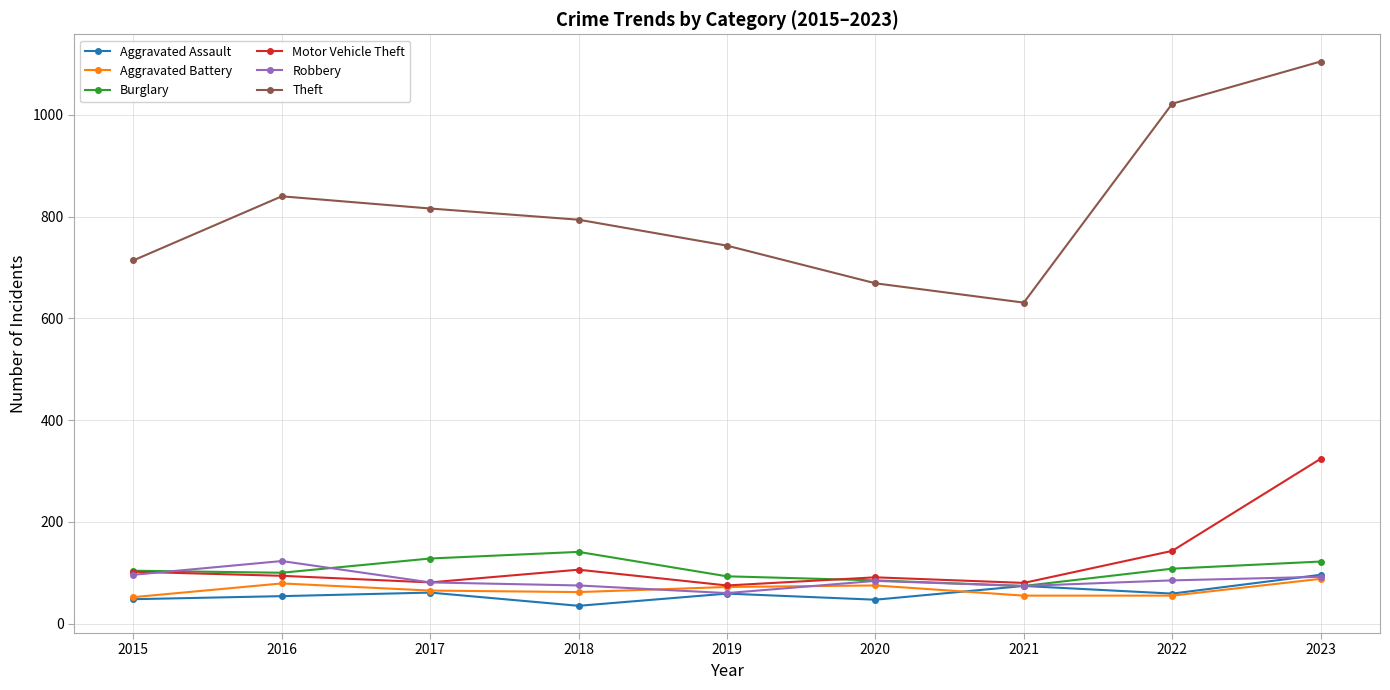

How many values in the Theft series are below 794?

4